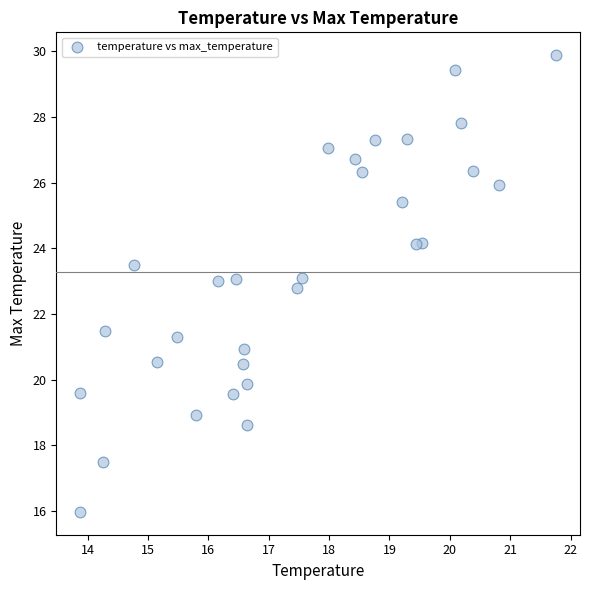

What is the range of Y values (max minus min)?

13.9